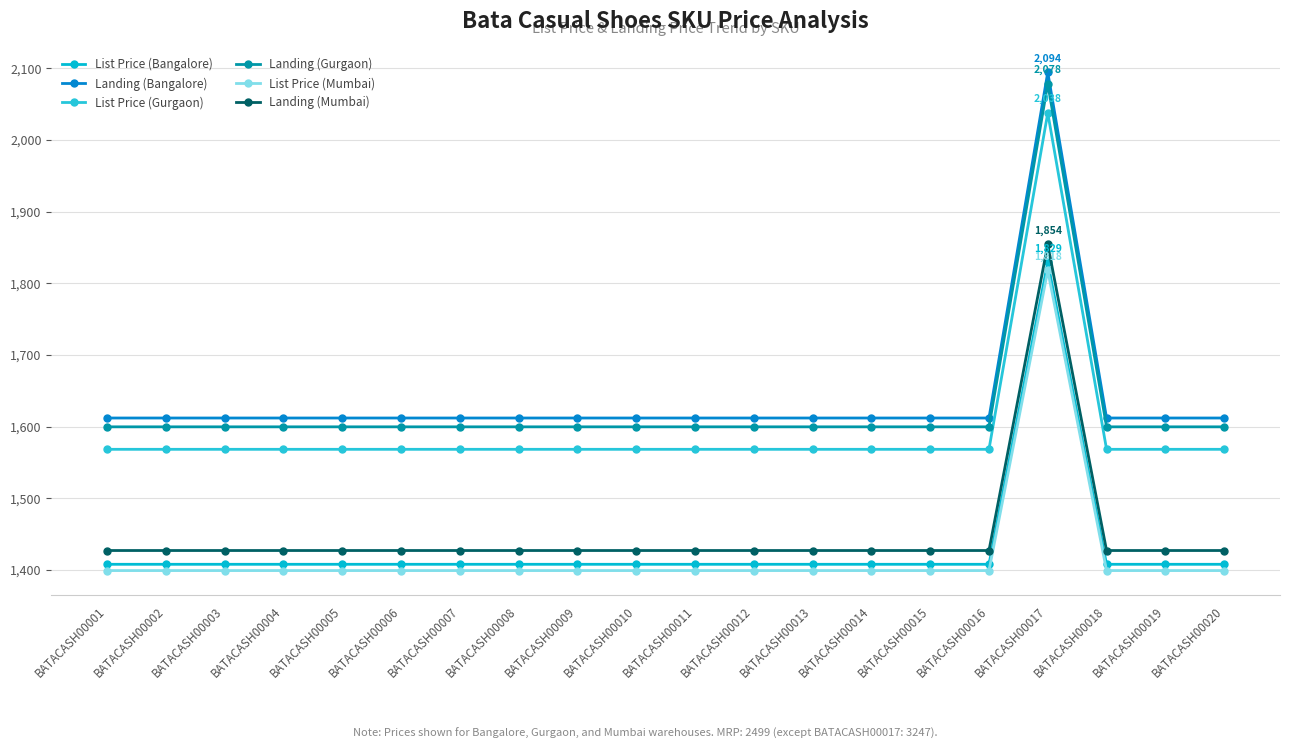

Is it true that Landing (Gurgaon) equals 2538.9 at BATACASH00011?

False